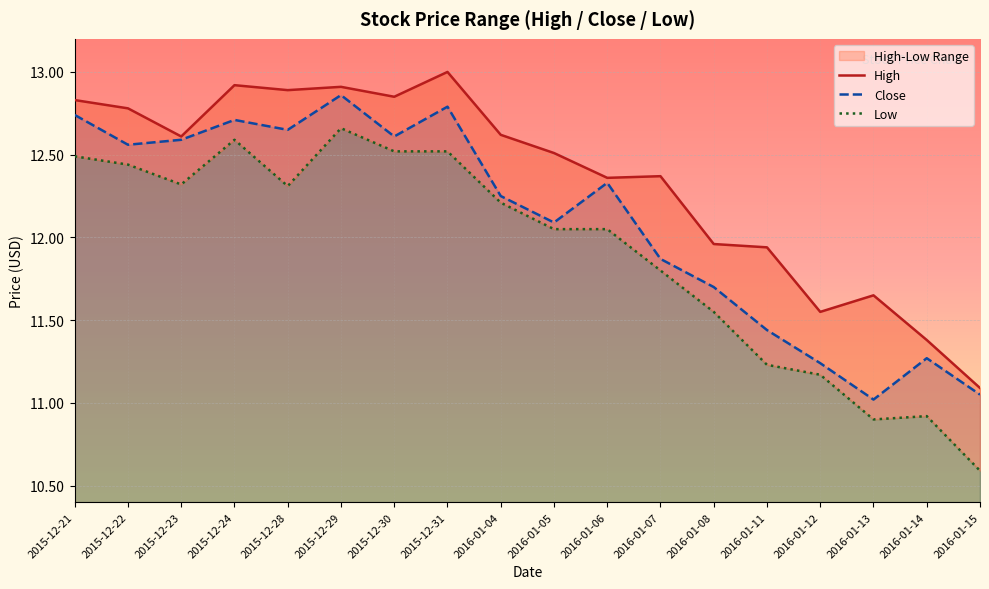

What is the difference between the Close values at 2015-12-21 and 2016-01-14?

1.5